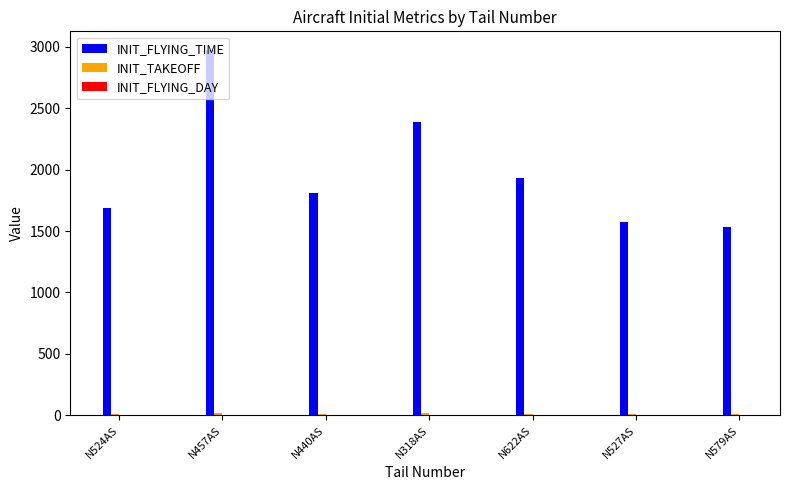

Does the chart contain stacked bars?

No